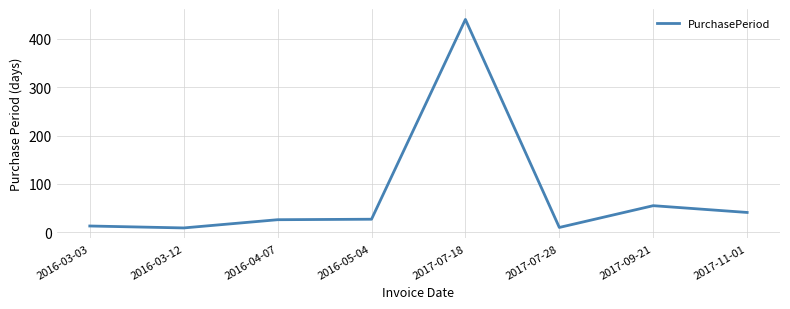

Is this an area chart (filled region under the line)?

No